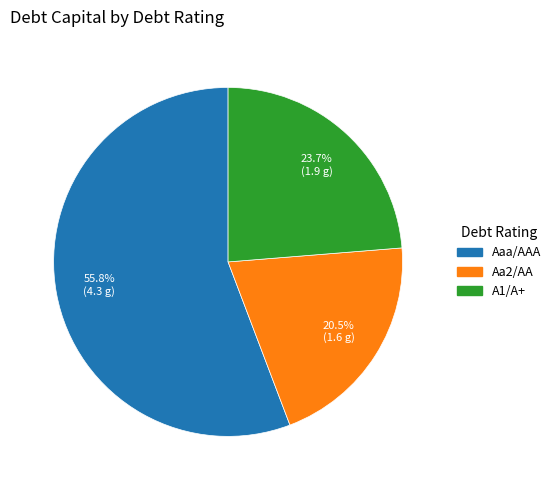

Which slice is the largest?

Aaa/AAA